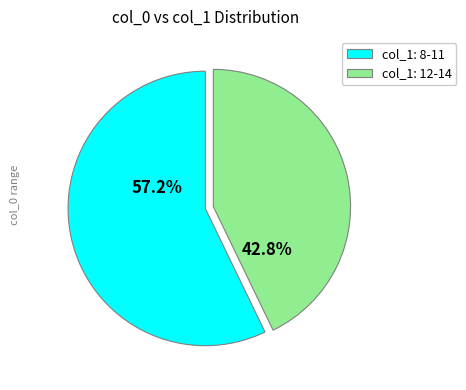

How many segments does this pie chart have?

2